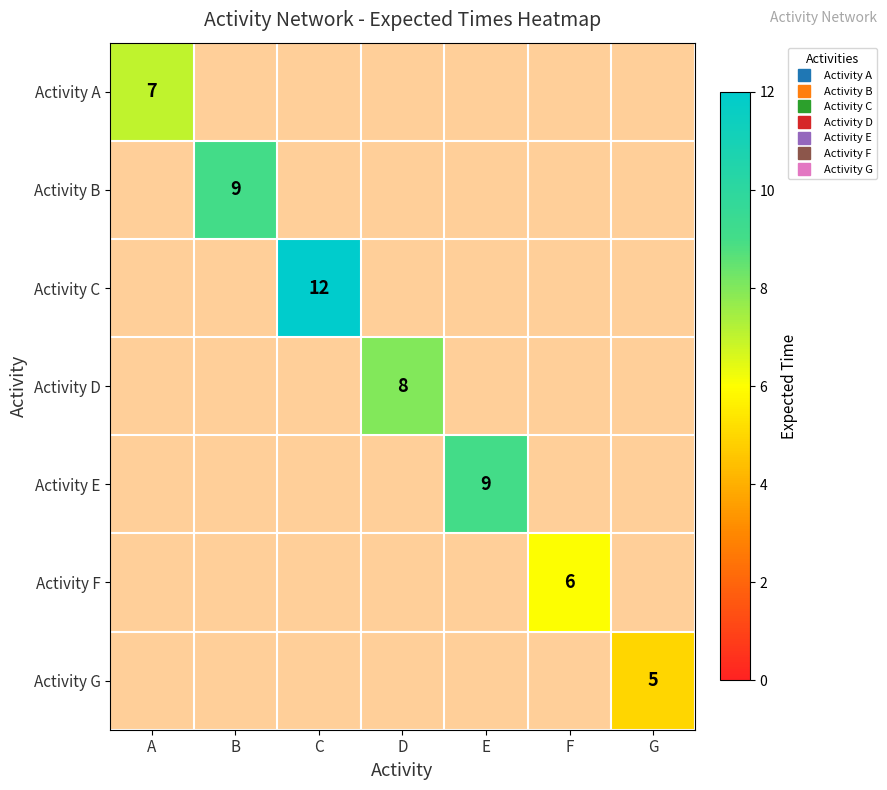

List the labels in order of Activity A value, largest first.

A, B, C, D, E, F, G